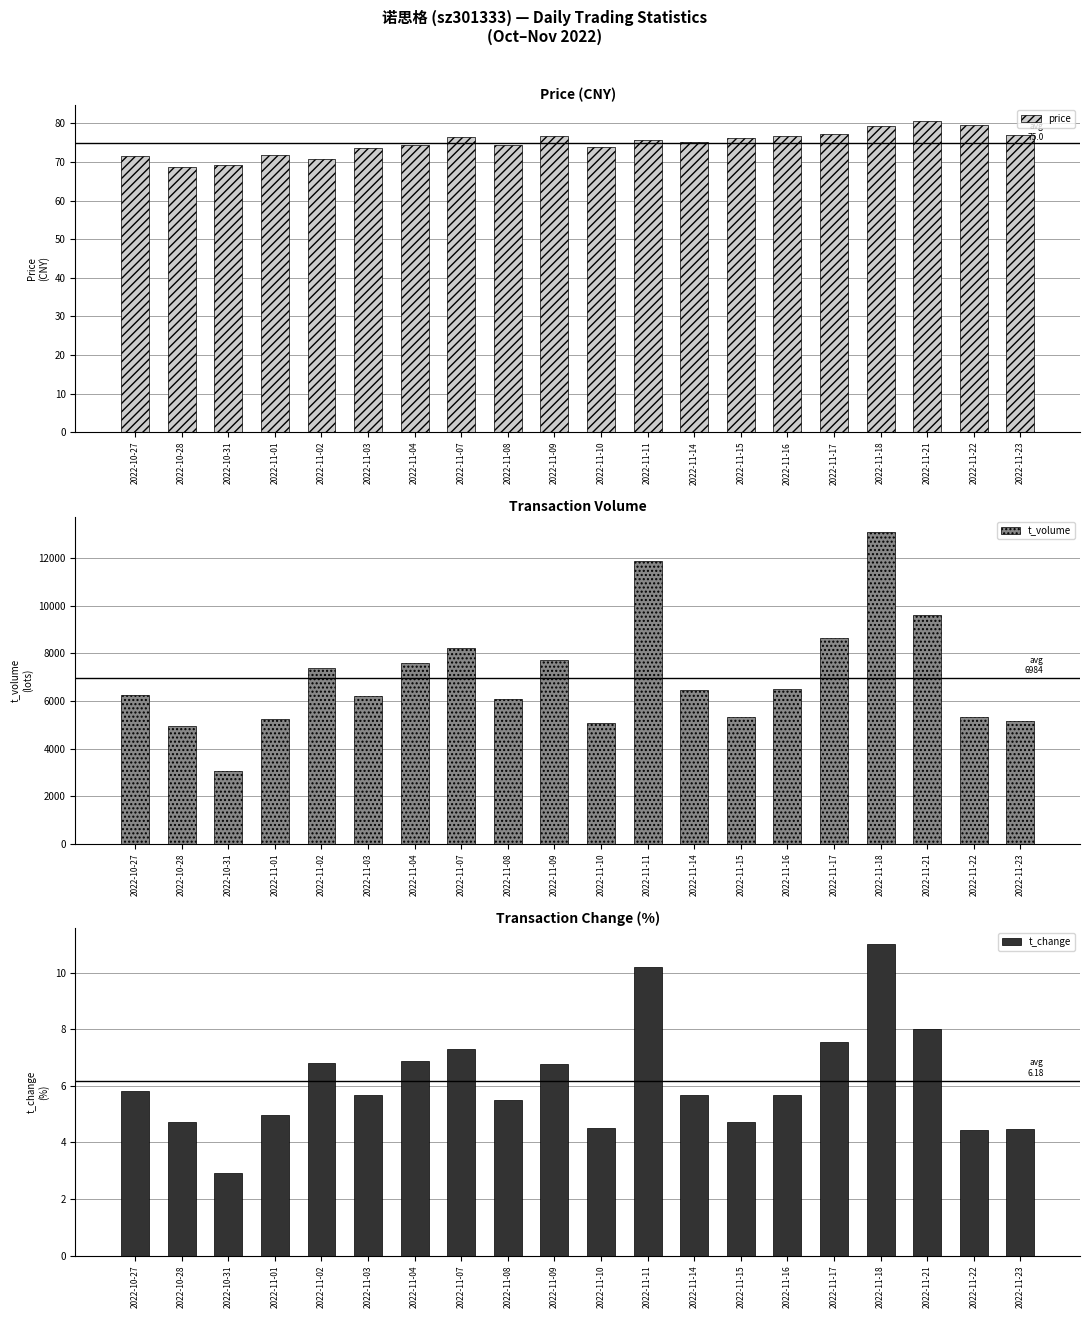

Count the number of categories in the chart.

20